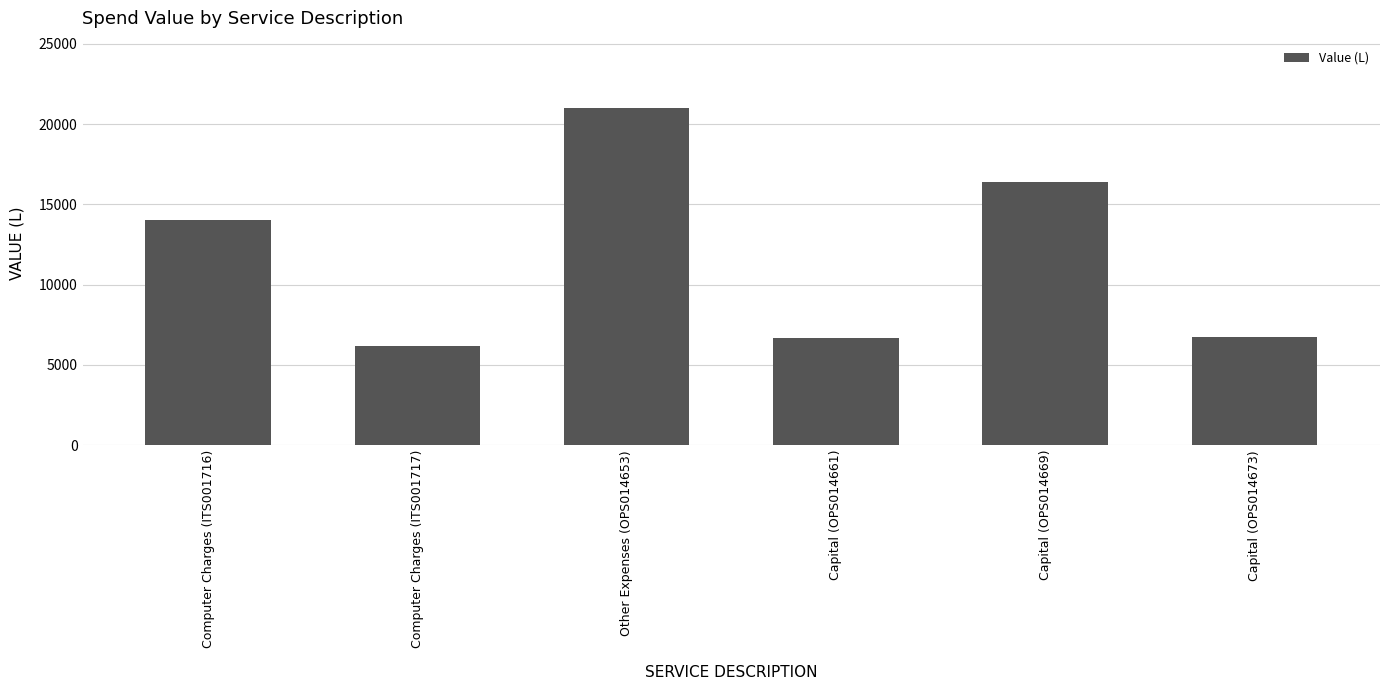

Are the bars grouped side by side (vs. stacked)?

No